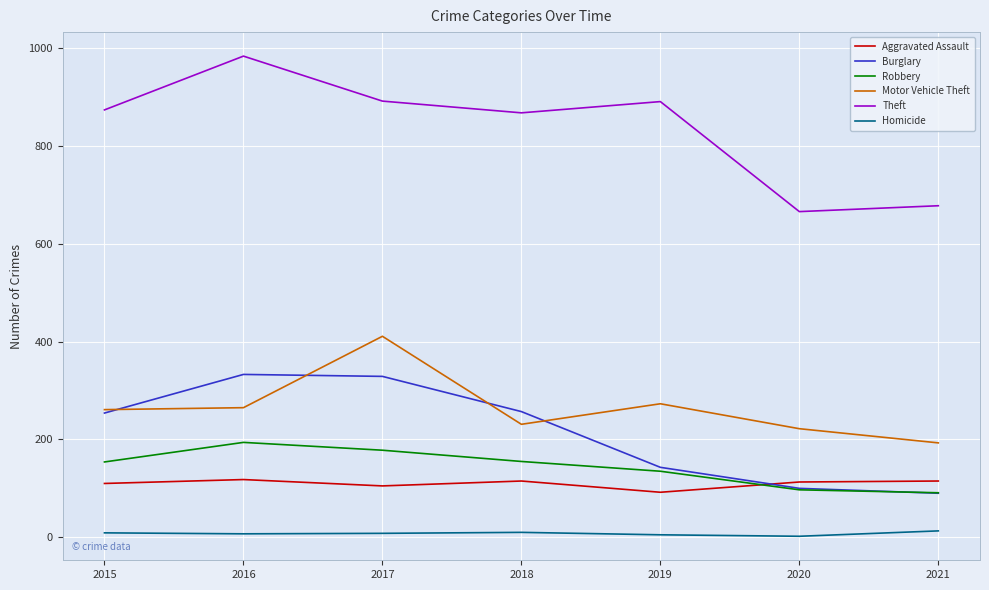

List the series in order of their peak value, highest first.

Theft, Motor Vehicle Theft, Burglary, Robbery, Aggravated Assault, Homicide